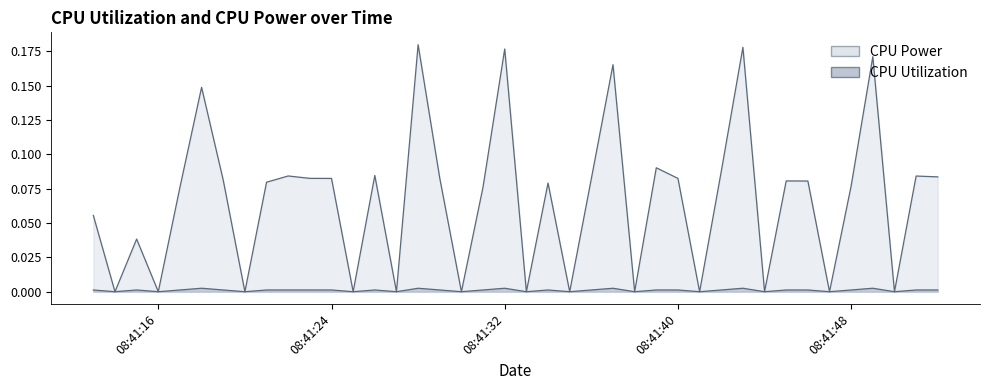

Reading left to right, list all the values displayed in this chart.

CPU Utilization: 0.0	0.0	0.0	0.0	0.0	0.0	0.0	0.0	0.0	0.0	0.0	0.0	0.0	0.0	0.0	0.0	0.0	0.0	0.0	0.0	0.0	0.0	0.0	0.0	0.0	0.0	0.0	0.0	0.0	0.0	0.0	0.0	0.0	0.0	0.0	0.0	0.0	0.0	0.0	0.0
CPU Power: 0.1	0.0	0.0	0.0	0.1	0.1	0.1	0.0	0.1	0.1	0.1	0.1	0.0	0.1	0.0	0.2	0.1	0.0	0.1	0.2	0.0	0.1	0.0	0.1	0.2	0.0	0.1	0.1	0.0	0.1	0.2	0.0	0.1	0.1	0.0	0.1	0.2	0.0	0.1	0.1